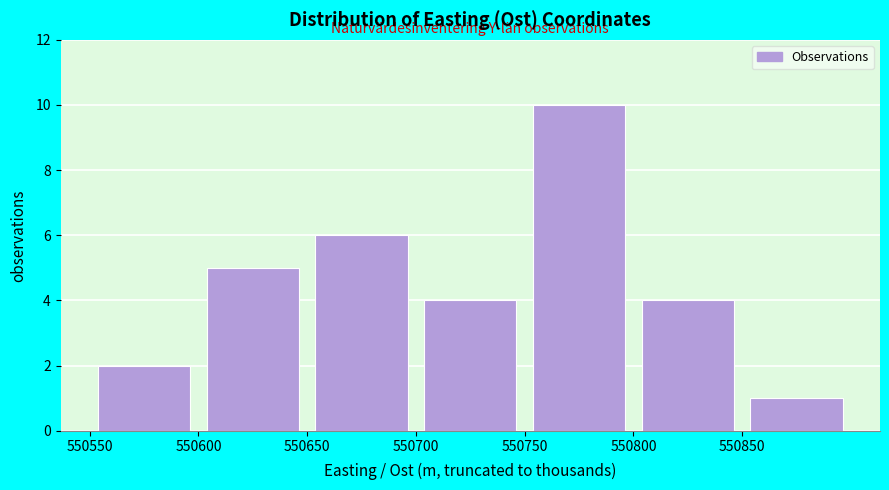

Over which range of the x-axis is the bar tallest?

550750 to 550800